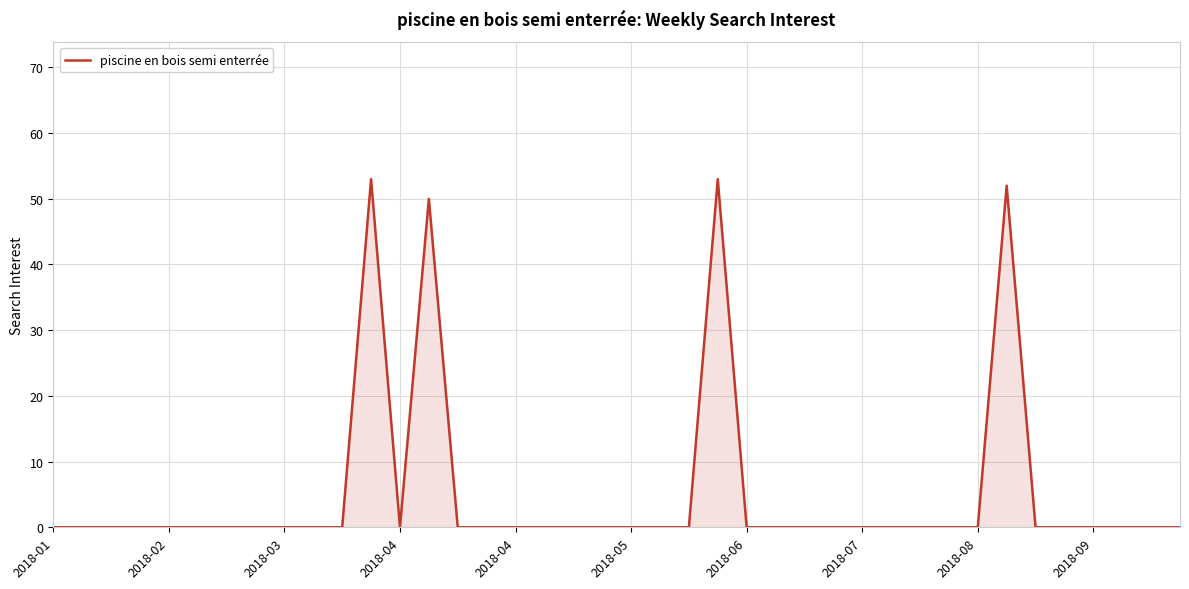

Does the chart have visible grid lines?

Yes